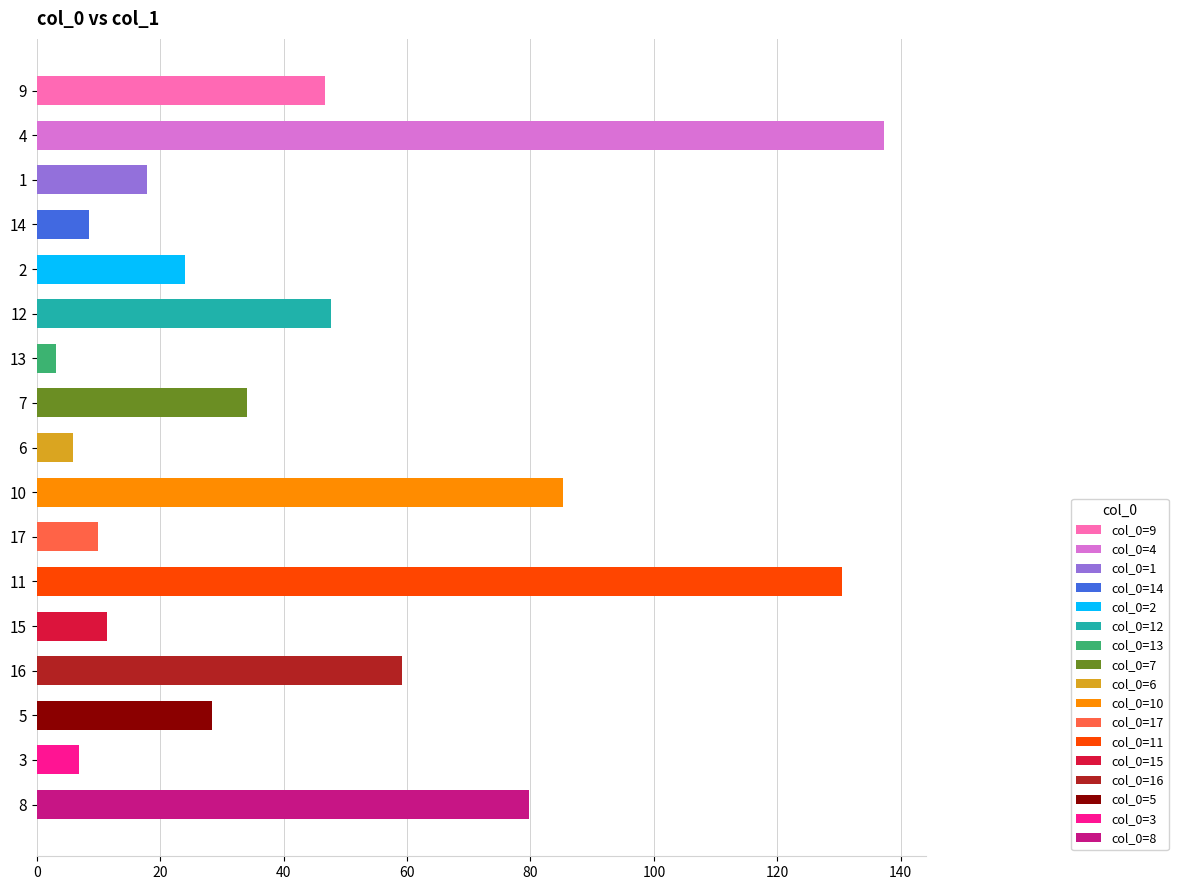

The chart shows a value of 10.5 at 6. True or false?

False